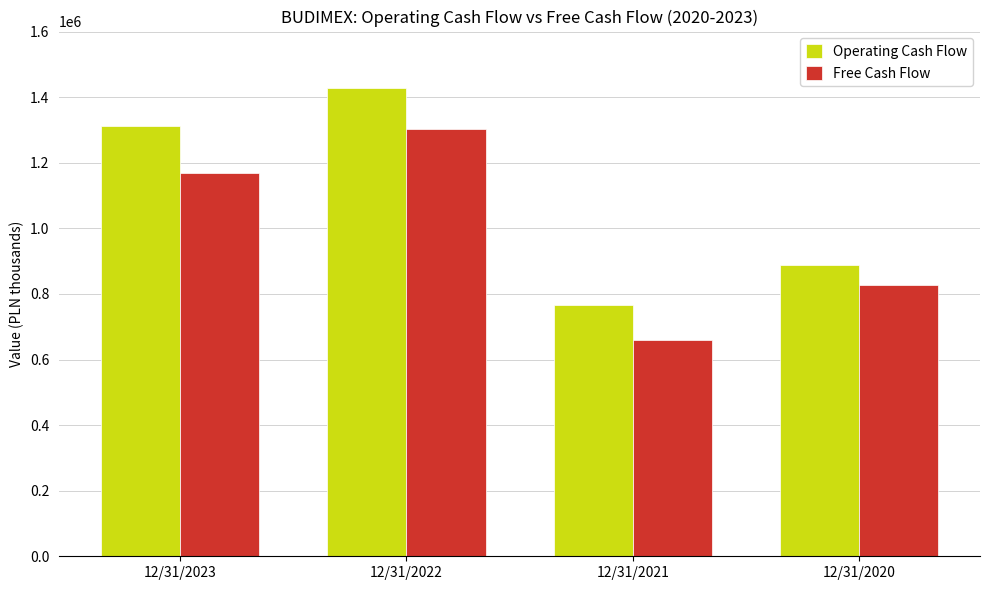

Between 12/31/2021 and 12/31/2020, which series saw the biggest shift?

Free Cash Flow